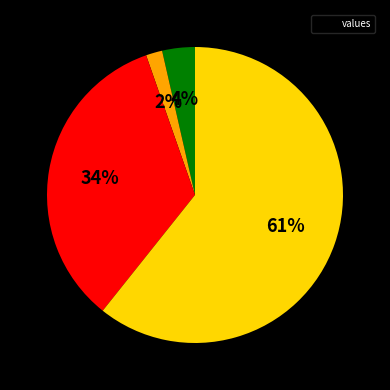

Is there a majority slice in this chart?

Yes